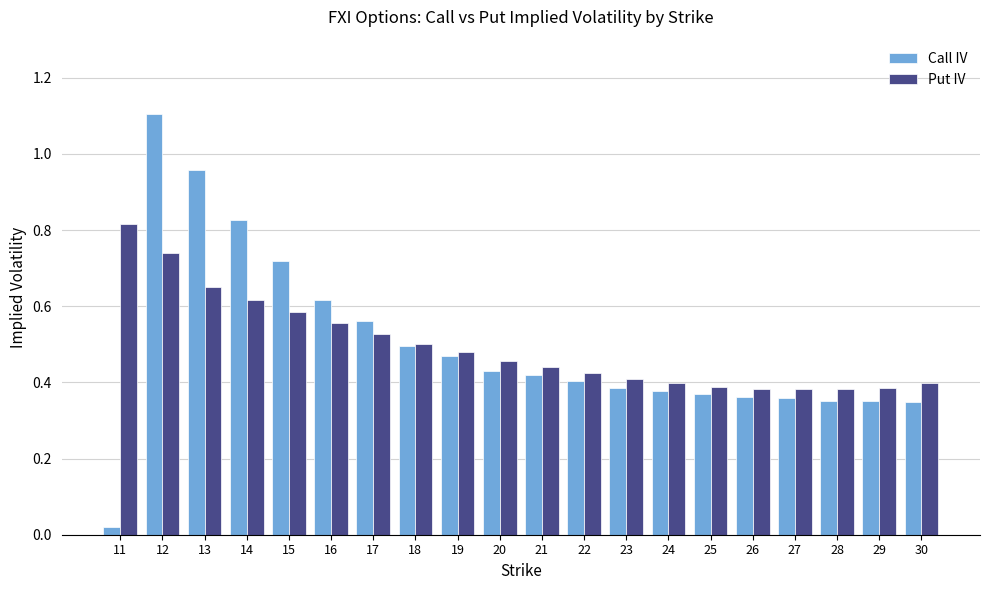

What is the total value across all series at 14?

1.4